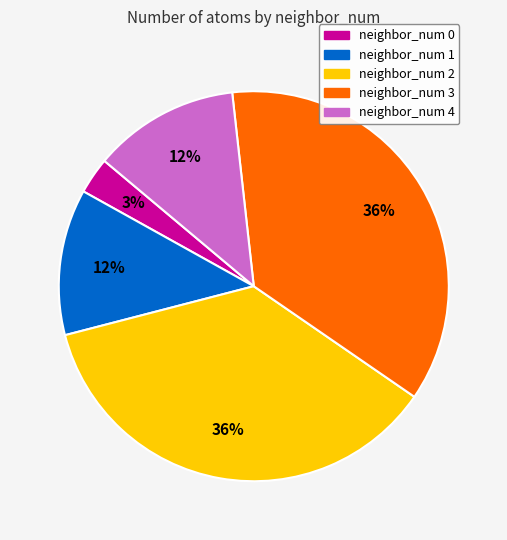

Is there a majority slice in this chart?

No